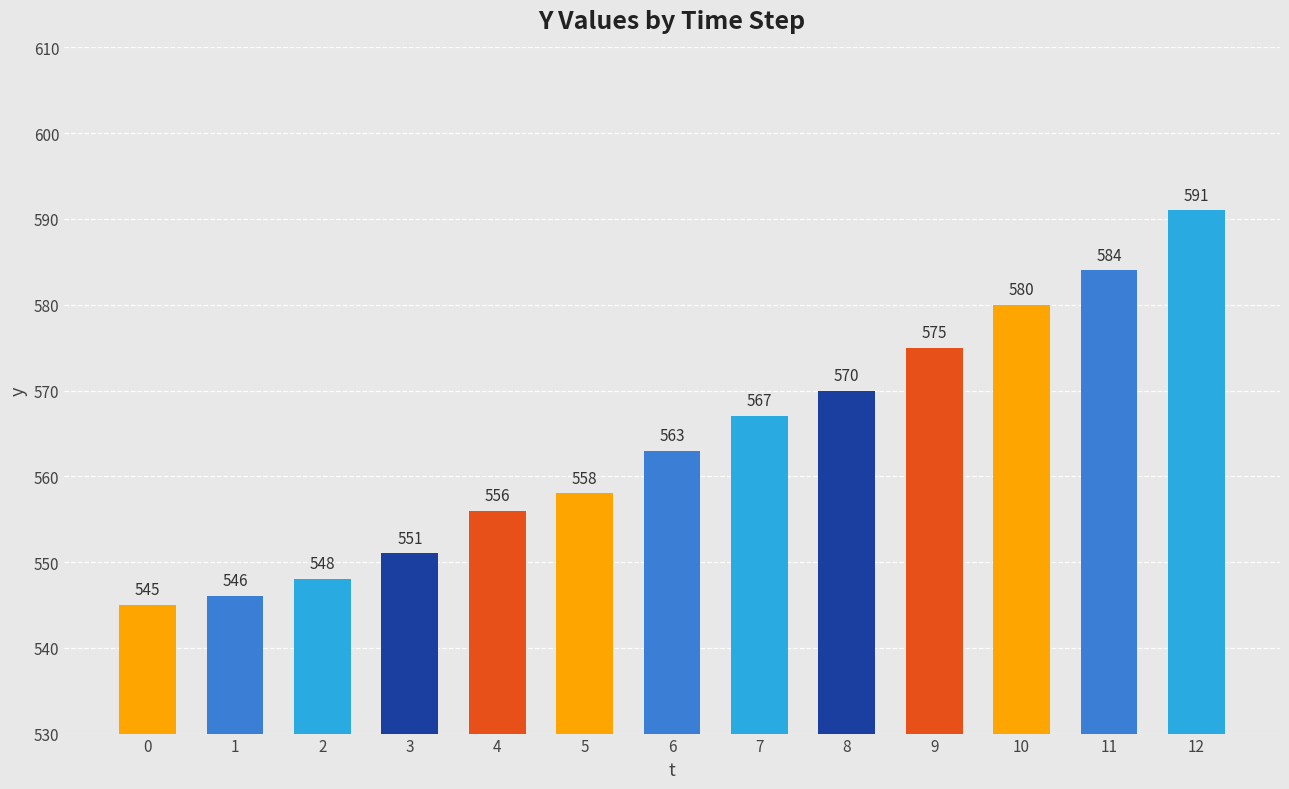

Reading left to right, extract all data points from this chart.

0=545	1=546	2=548	3=551	4=556	5=558	6=563	7=567	8=570	9=575	10=580	11=584	12=591